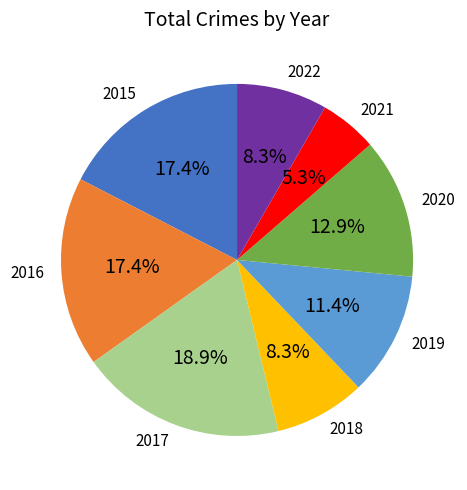

What percentage is the 2022 slice, to the nearest percent?

8%